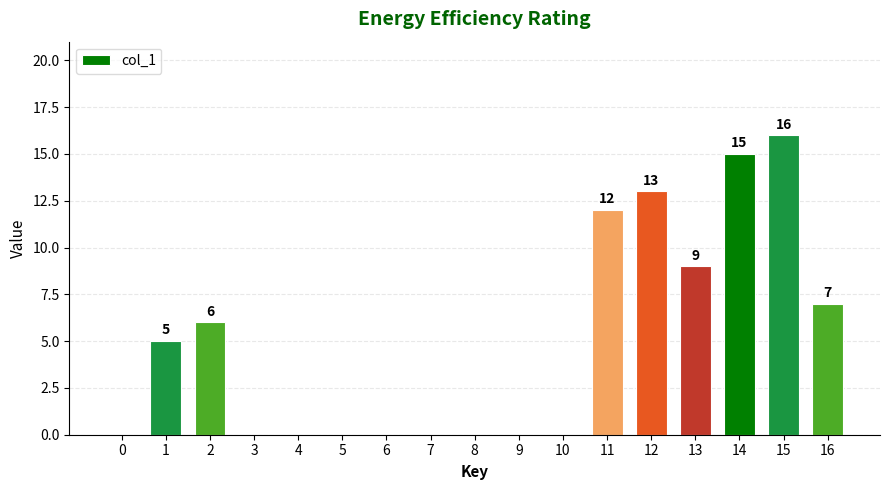

What is the average value?

5